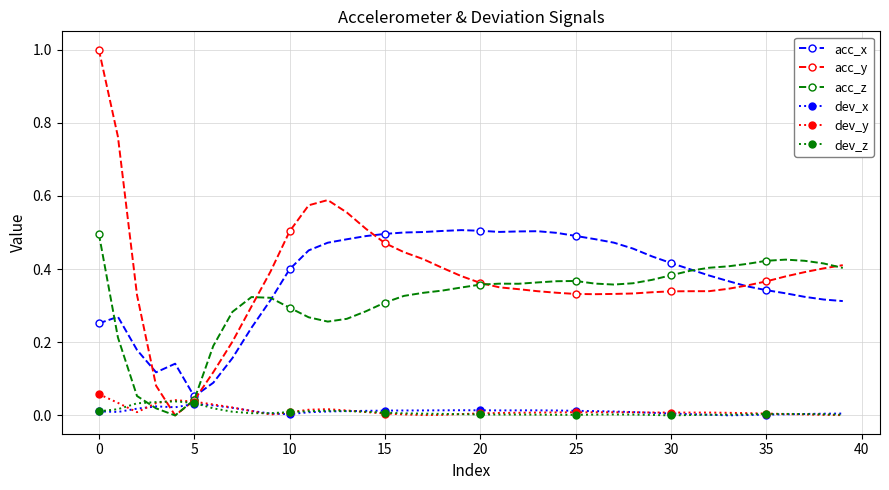

Which series has the largest range (max minus min)?

acc_y